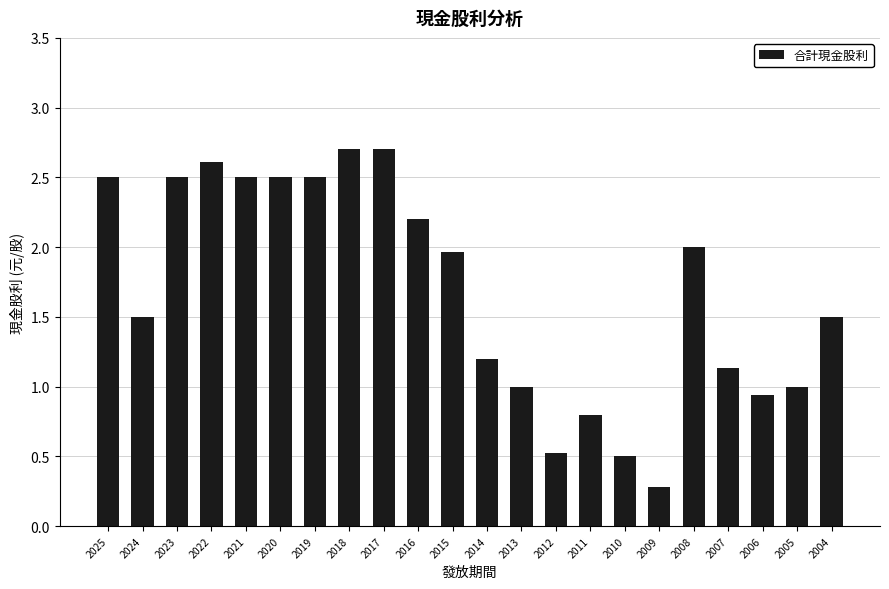

What is the difference between the values at 2017 and 2007?

1.6